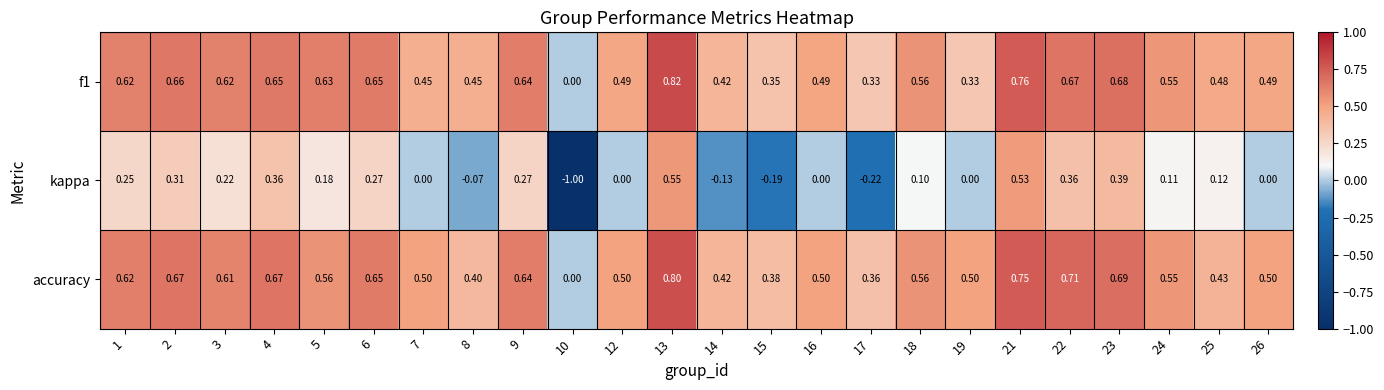

Which series has the largest total across all categories?

accuracy